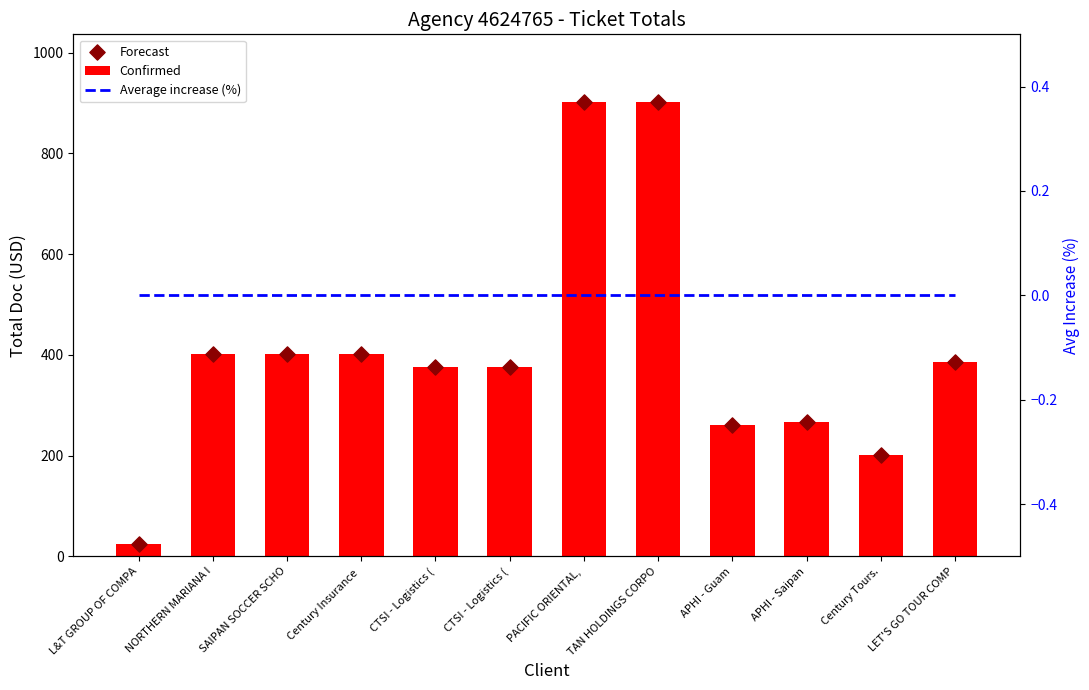

Which series reaches the minimum Y coordinate?

Average increase (%)